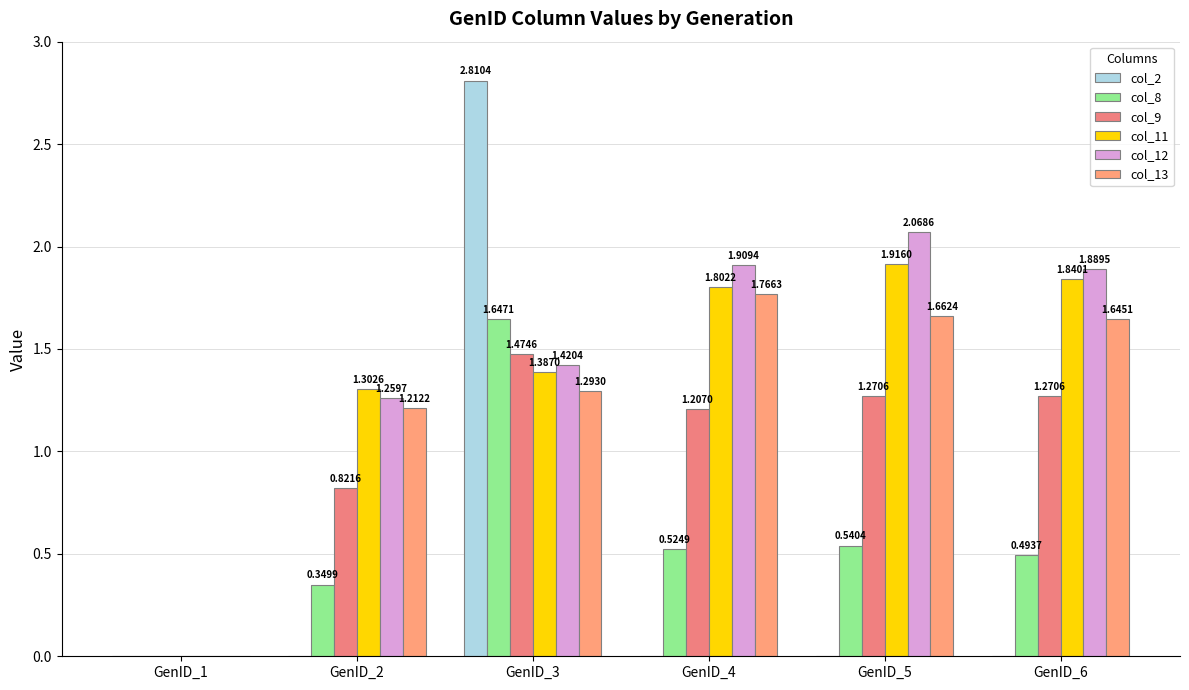

Are the bars horizontal?

No